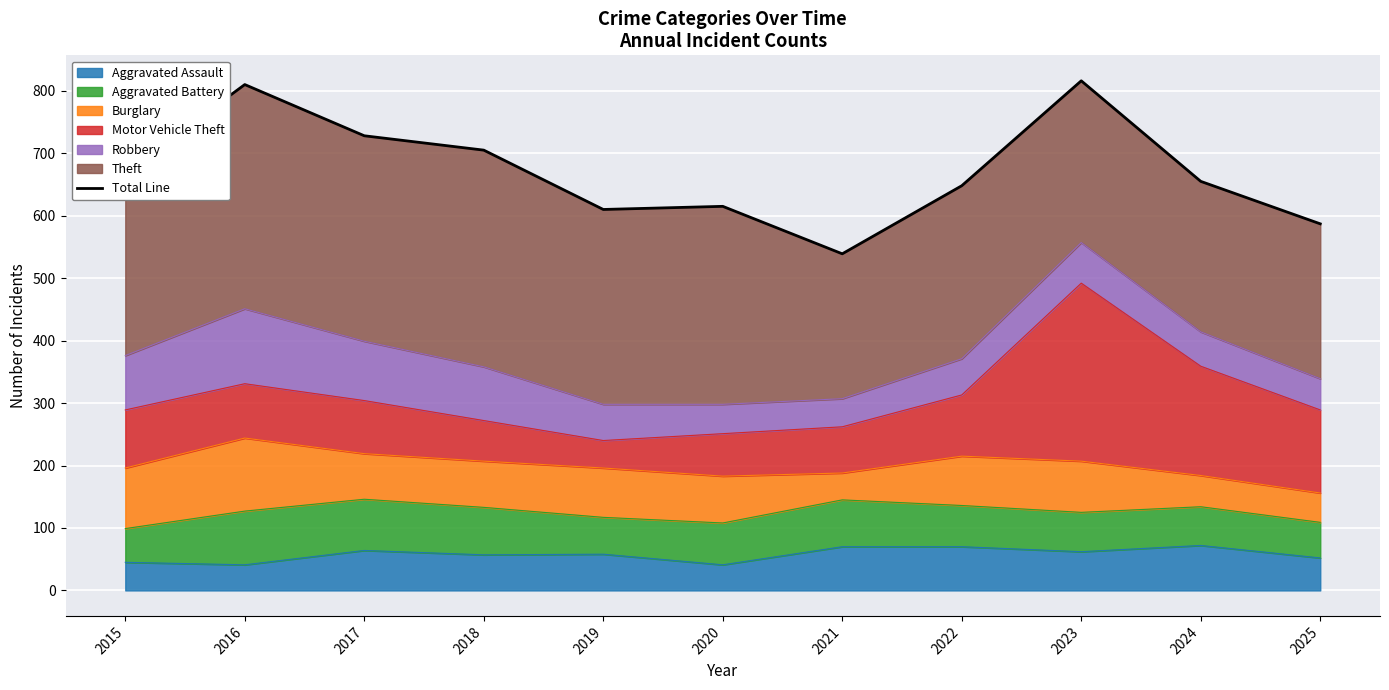

The value at 2025 is 363. True or false?

False